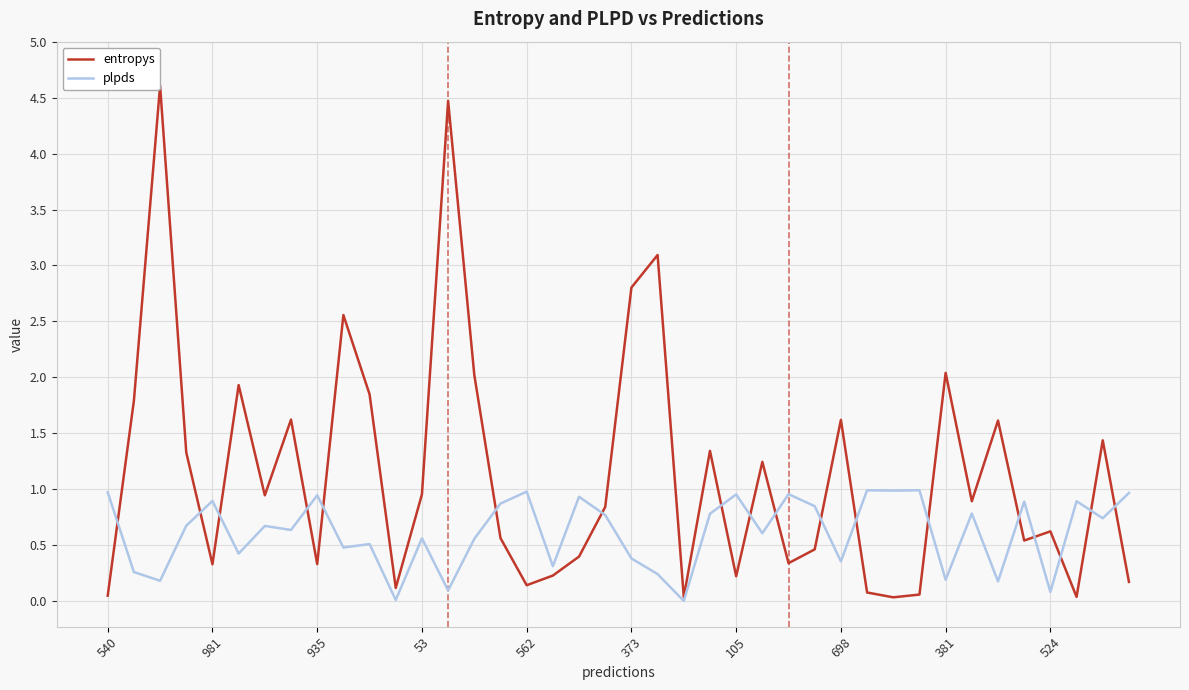

Which series has the largest total across all categories?

entropys